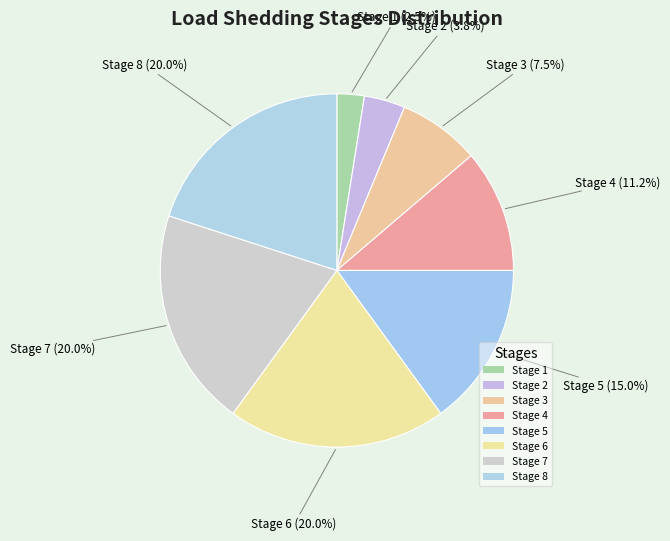

How many segments does this pie chart have?

8